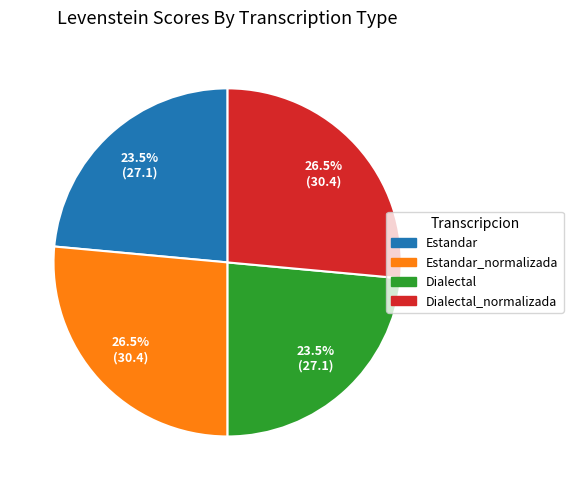

Does any single category account for the majority?

No